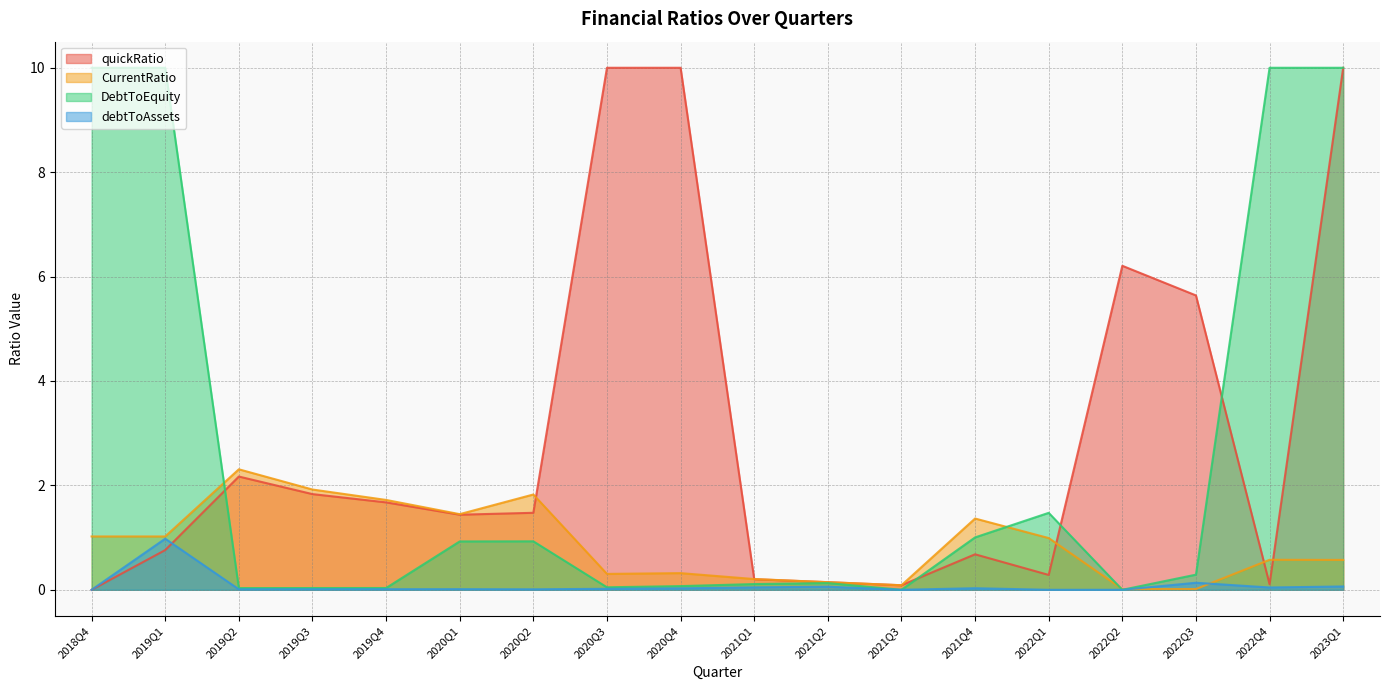

What is the label of the 13th point from the left?

2021Q4